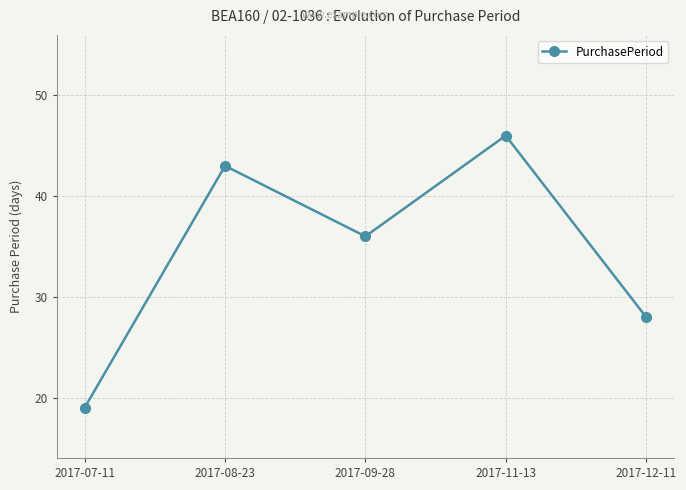

What is the approximate value at 2017-12-11, to the nearest 10?

30